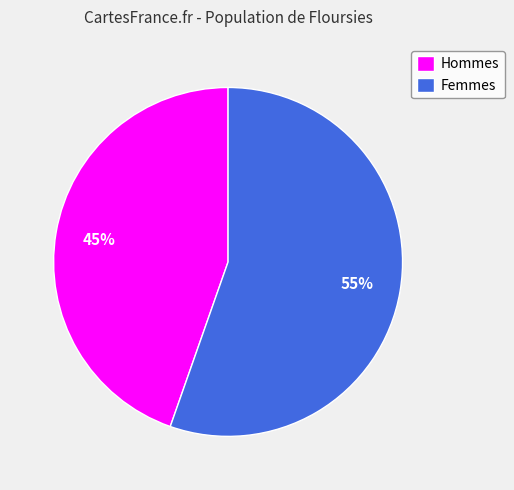

What percentage is the Hommes slice, to the nearest percent?

45%